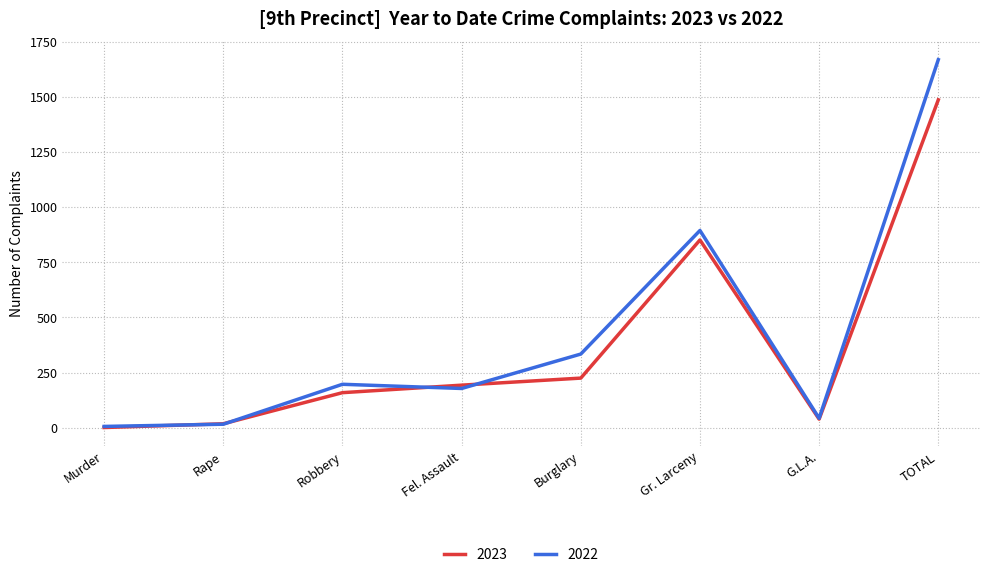

What is the label of the 5th point from the right?

Fel. Assault